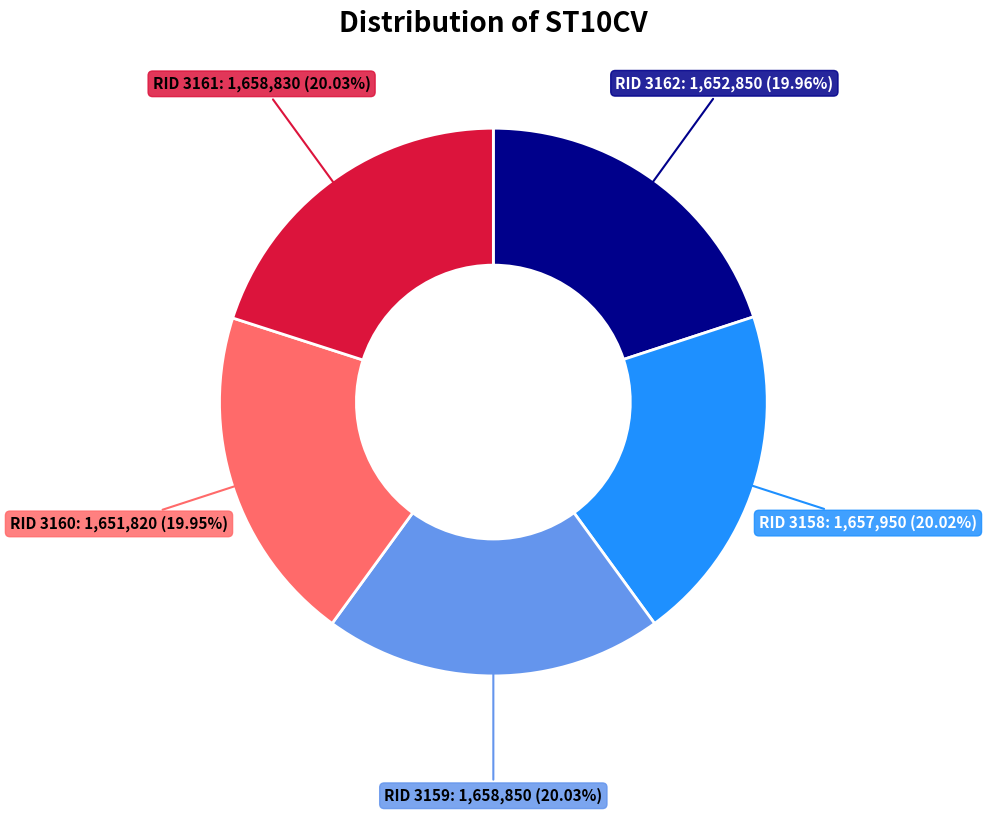

Is there any slice that represents more than half of the pie?

No